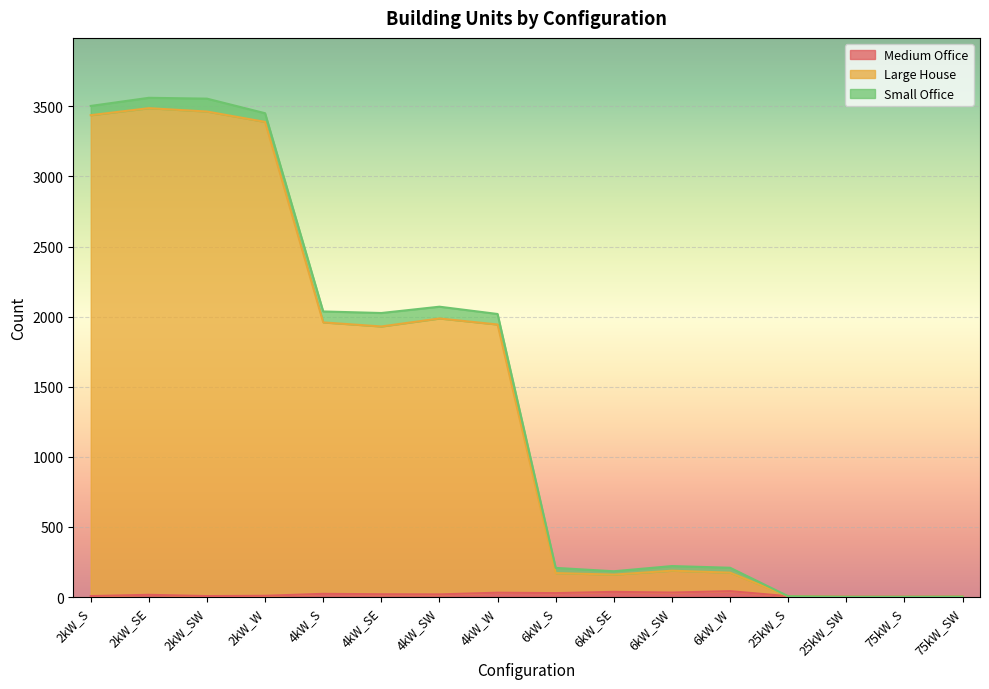

Where is the first local maximum for Large House?

2kW_SE